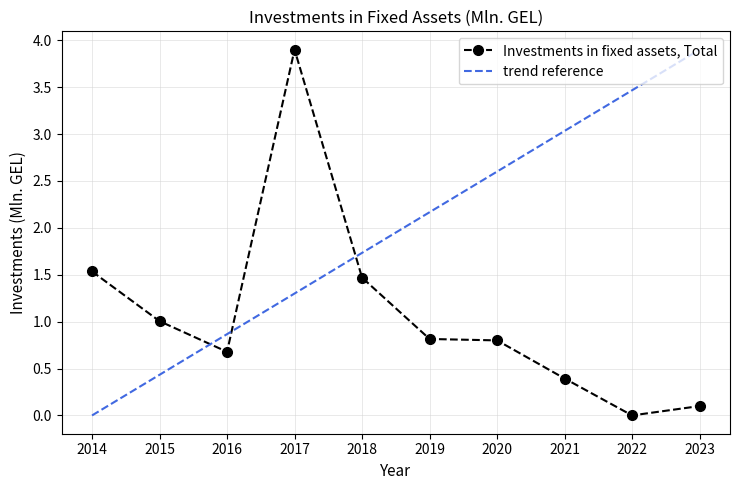

List the labels in order of trend reference value, largest first.

2023, 2022, 2021, 2020, 2019, 2018, 2017, 2016, 2015, 2014